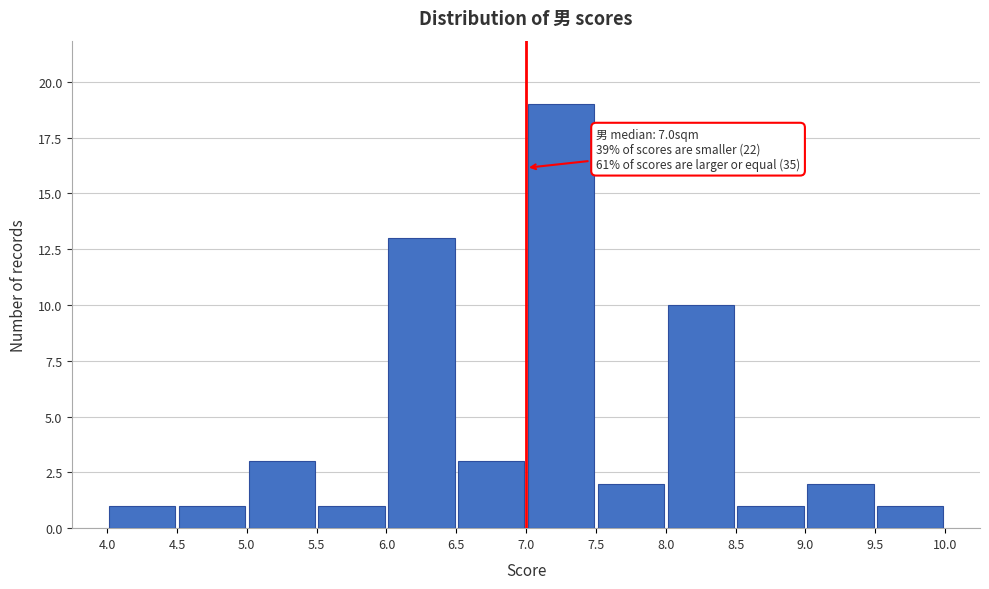

Over which range of the x-axis is the bar tallest?

7.0 to 7.5